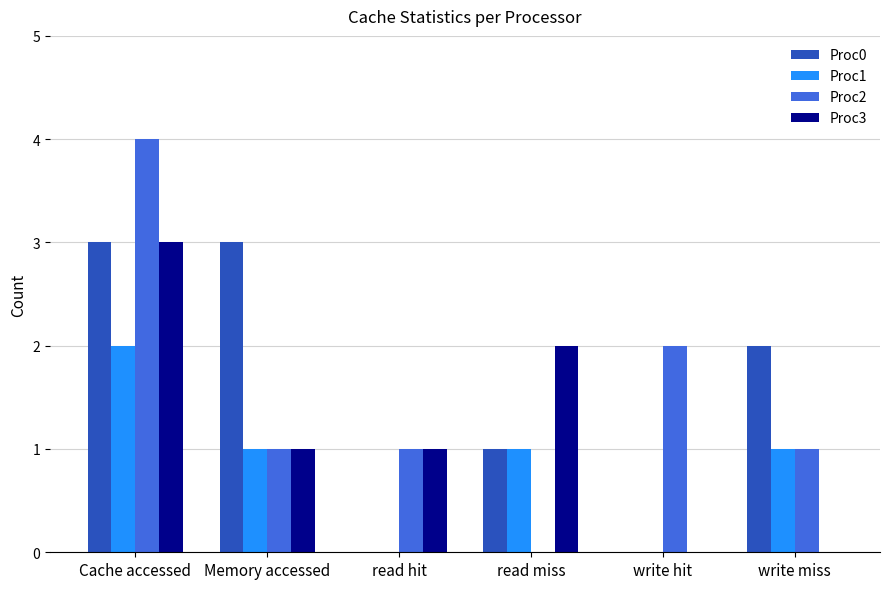

The value of Proc2 at write miss is 2. True or false?

False